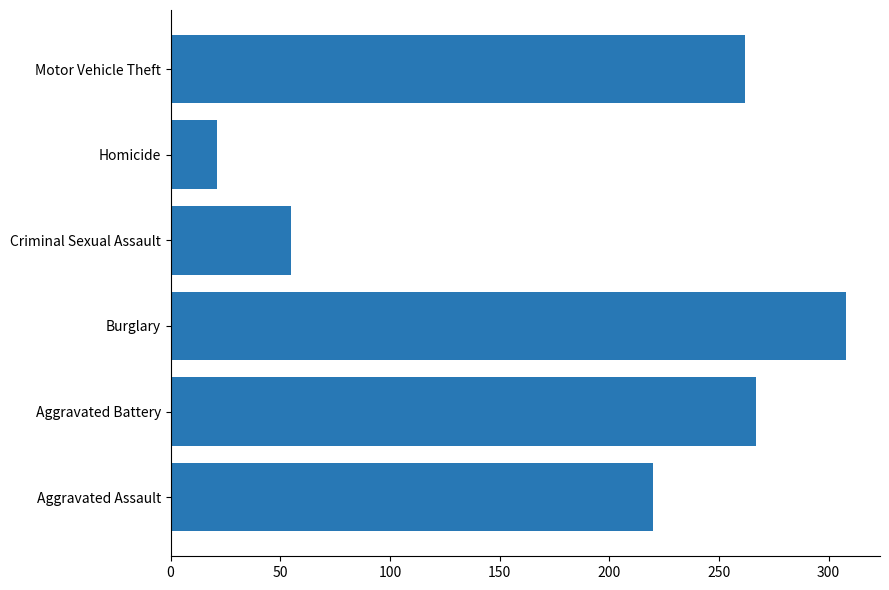

List the labels in order of value, largest first.

Burglary, Aggravated Battery, Motor Vehicle Theft, Aggravated Assault, Criminal Sexual Assault, Homicide